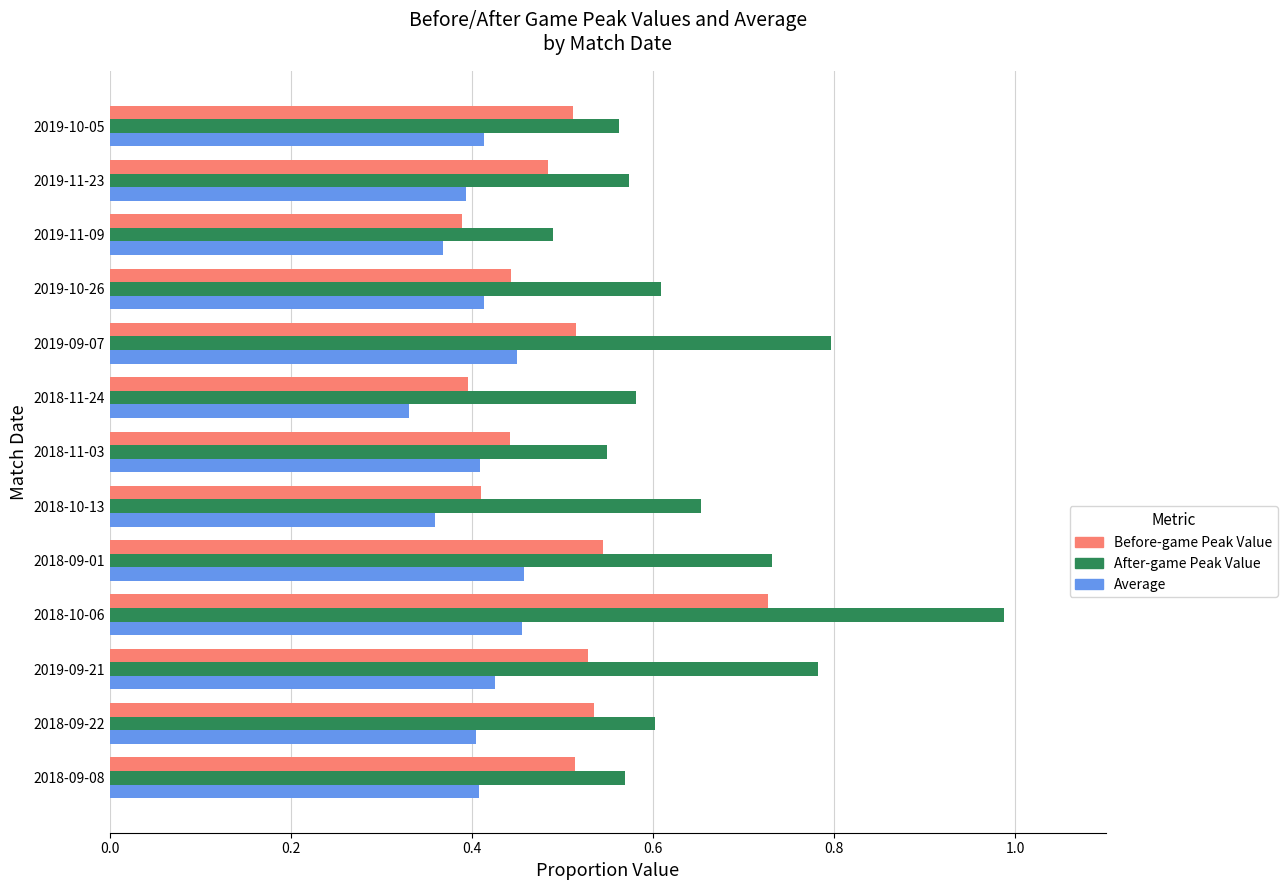

What are all the series names shown in the legend?

Before-game Peak Value, After-game Peak Value, Average